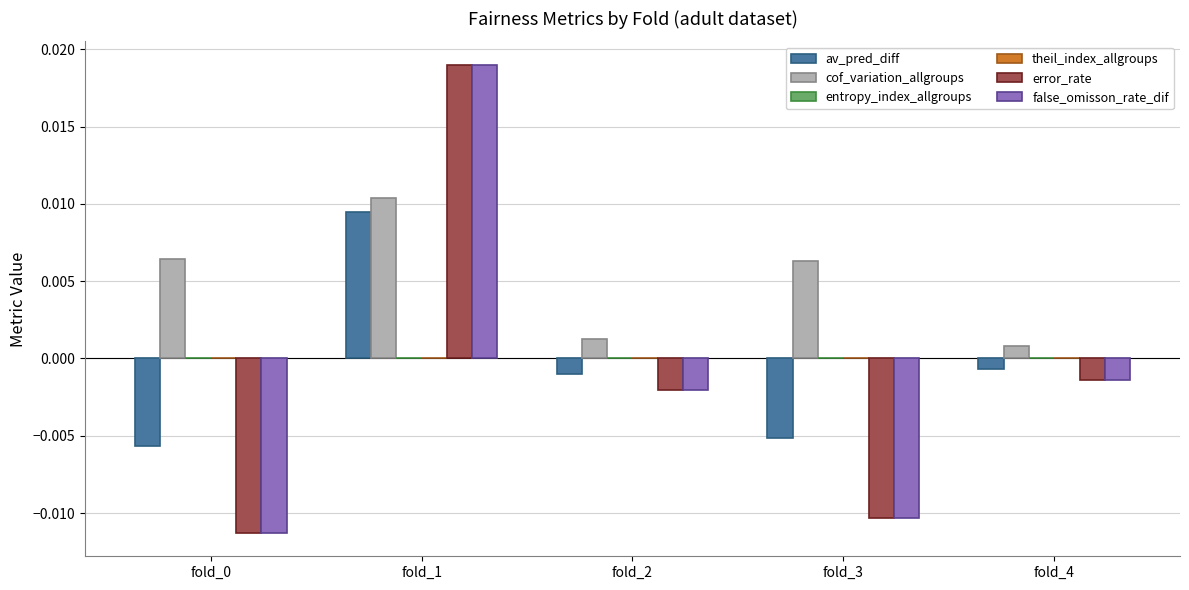

What is the total value across all series at fold_1?

0.1